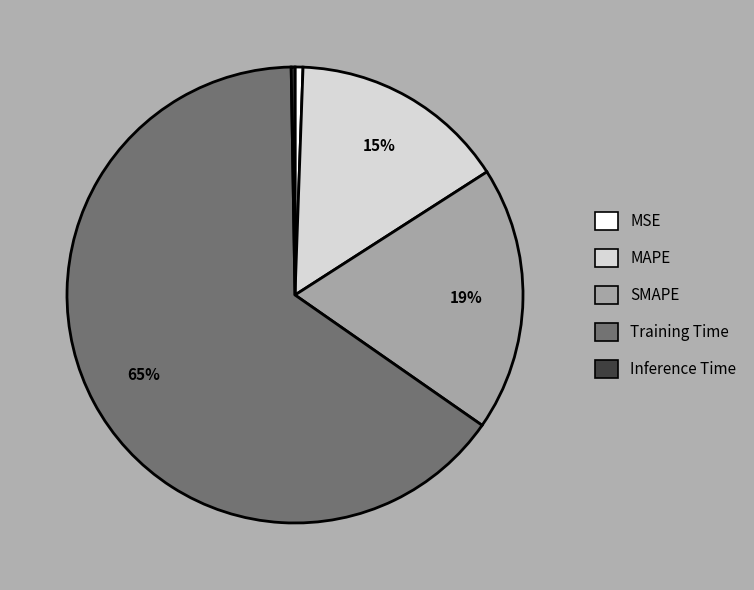

The MAPE slice represents 22% of the pie. True or false?

False